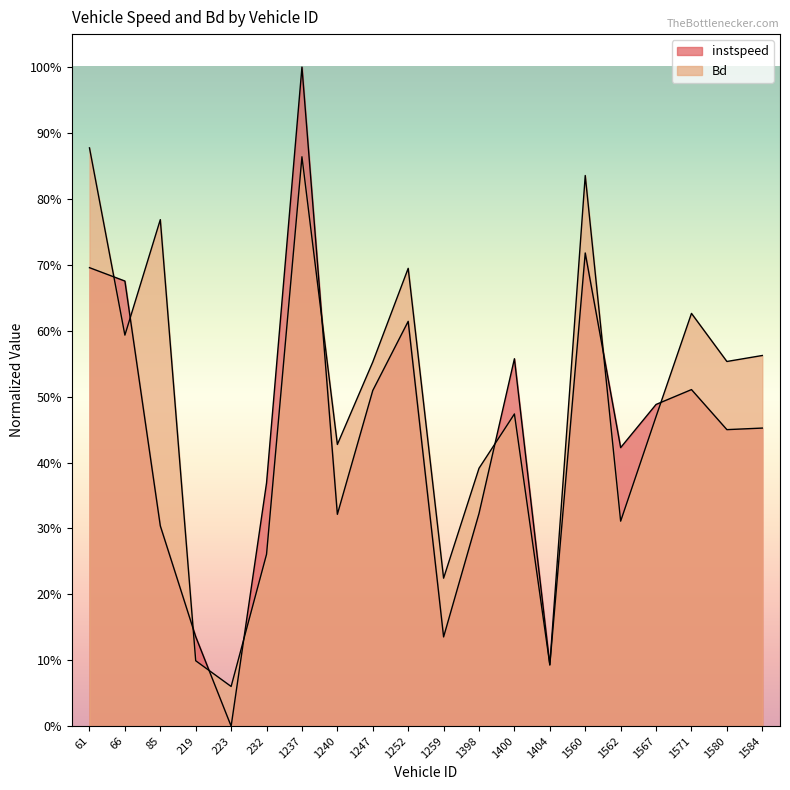

What are all the series names shown in the legend?

instspeed, Bd